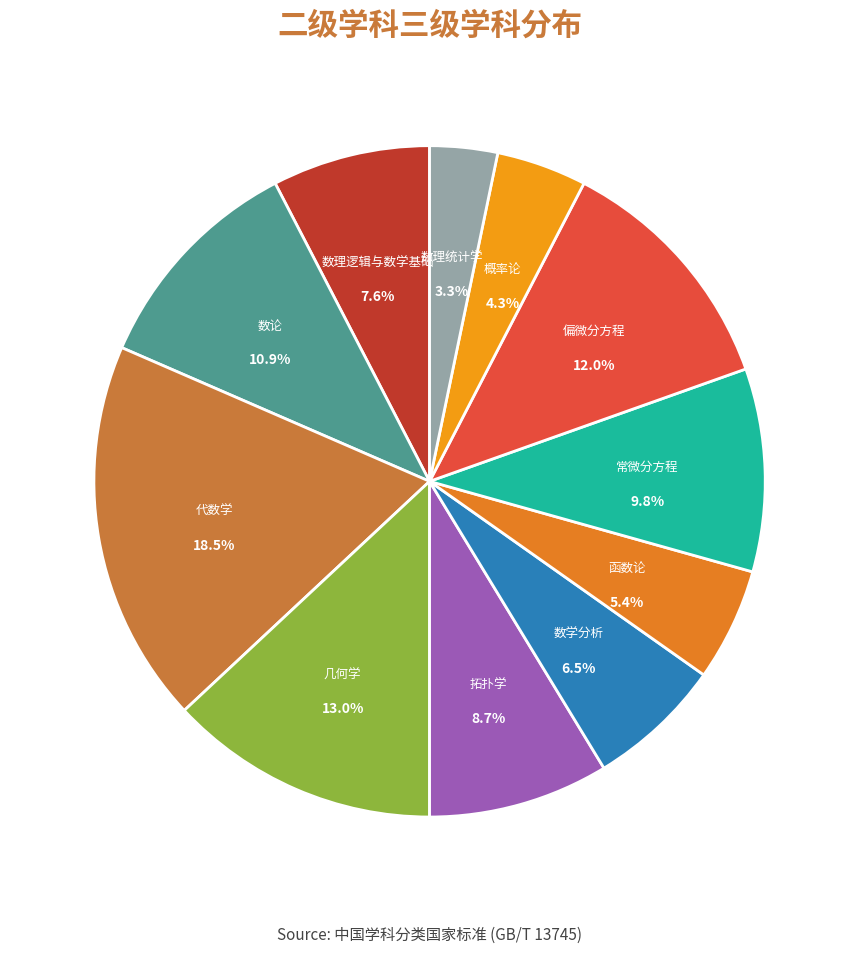

To the nearest percent, what is the difference between the 偏微分方程 and 数理逻辑与数学基础 slice percentages?

4%